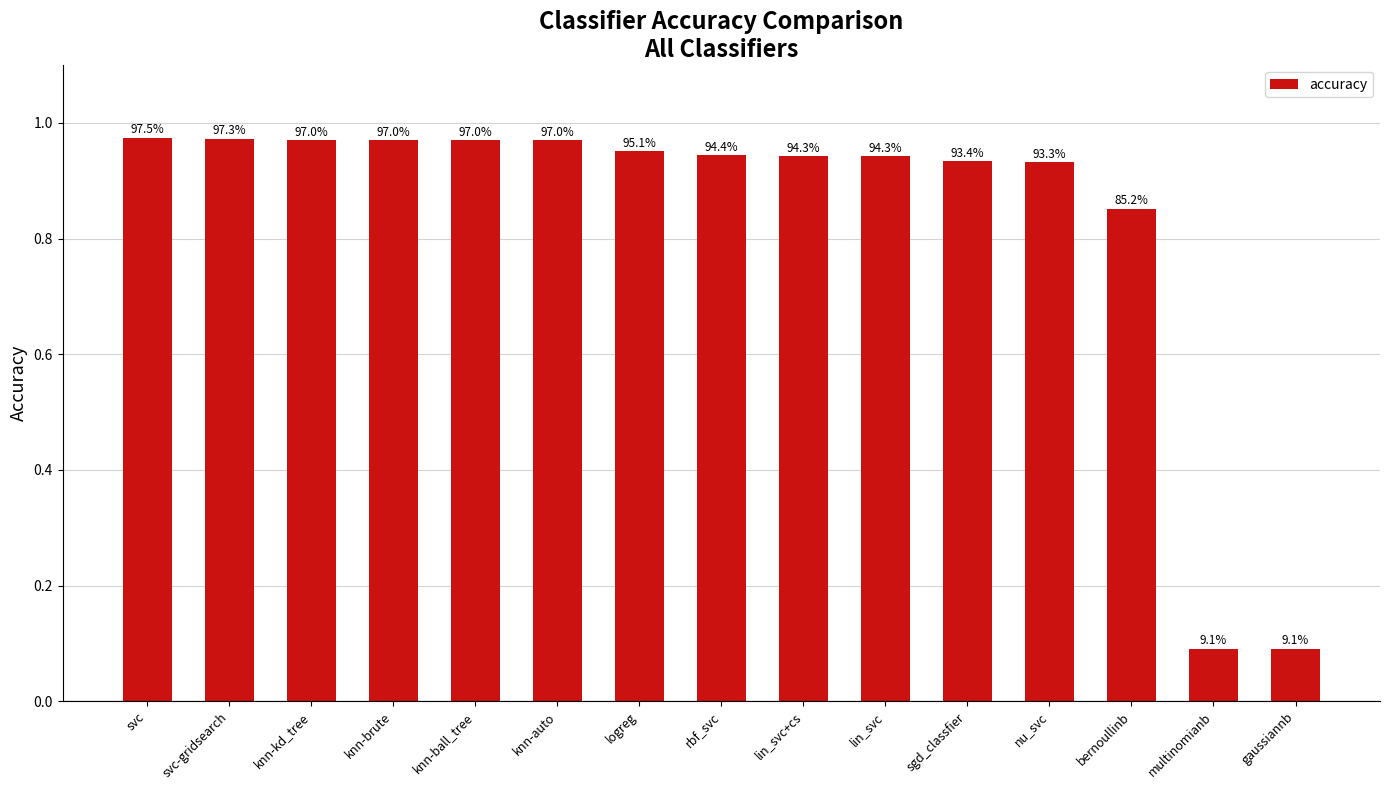

At which category does the chart reach its peak across all series?

svc